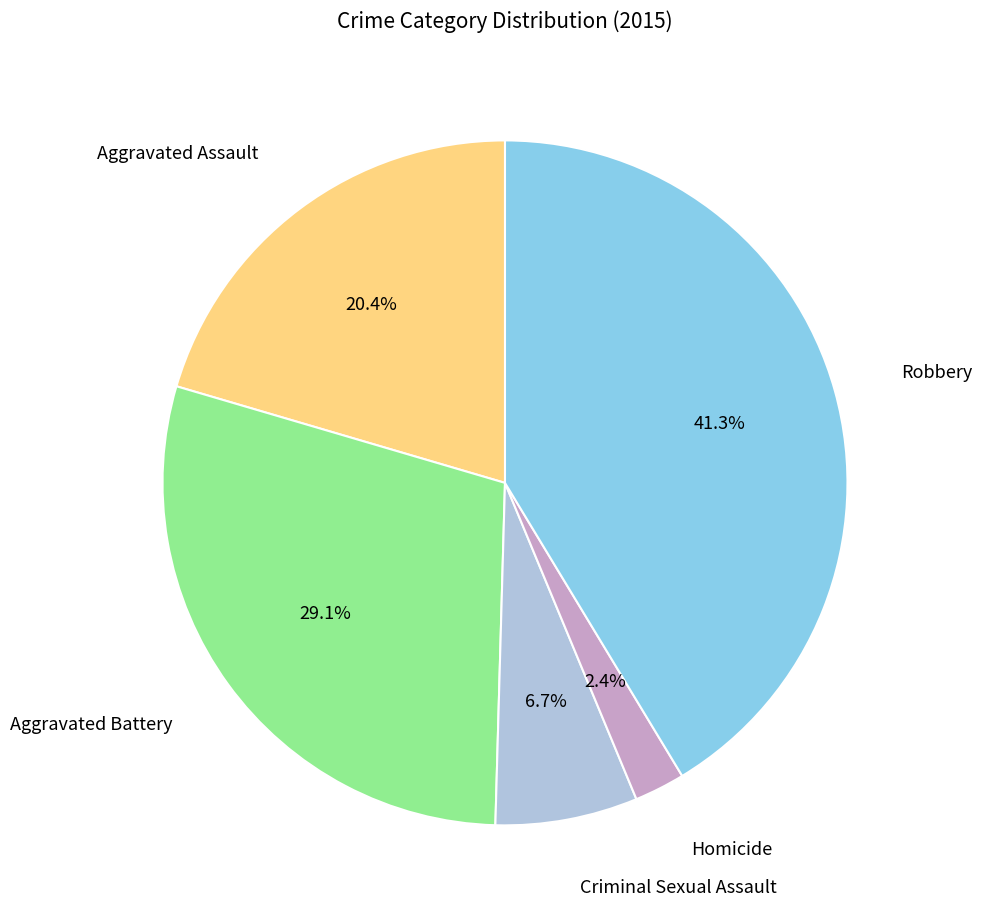

Is there any slice that represents more than half of the pie?

No